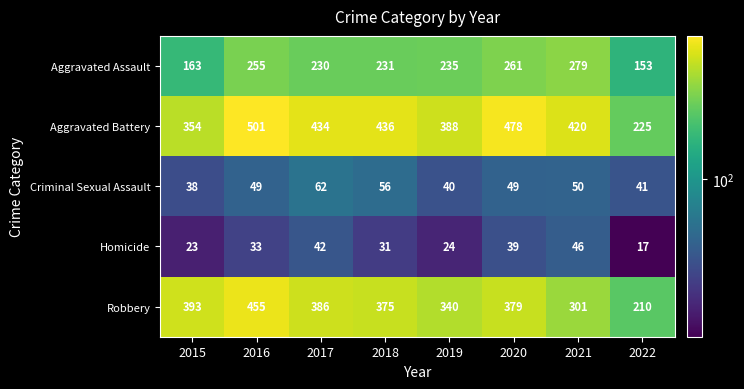

Rank the categories by Robbery value from highest to lowest.

2016, 2015, 2017, 2020, 2018, 2019, 2021, 2022